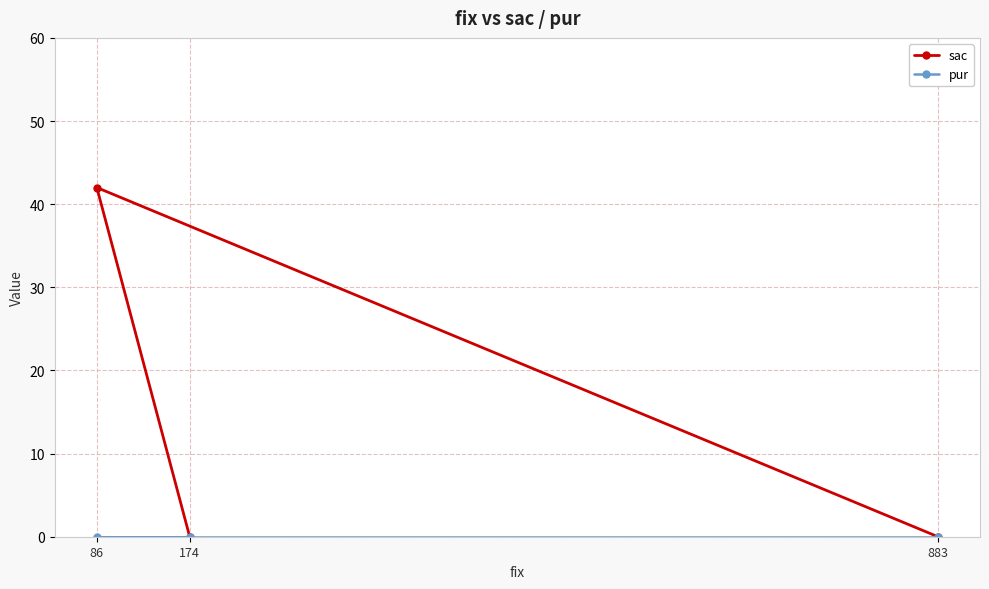

Which series has the widest spread of values?

sac